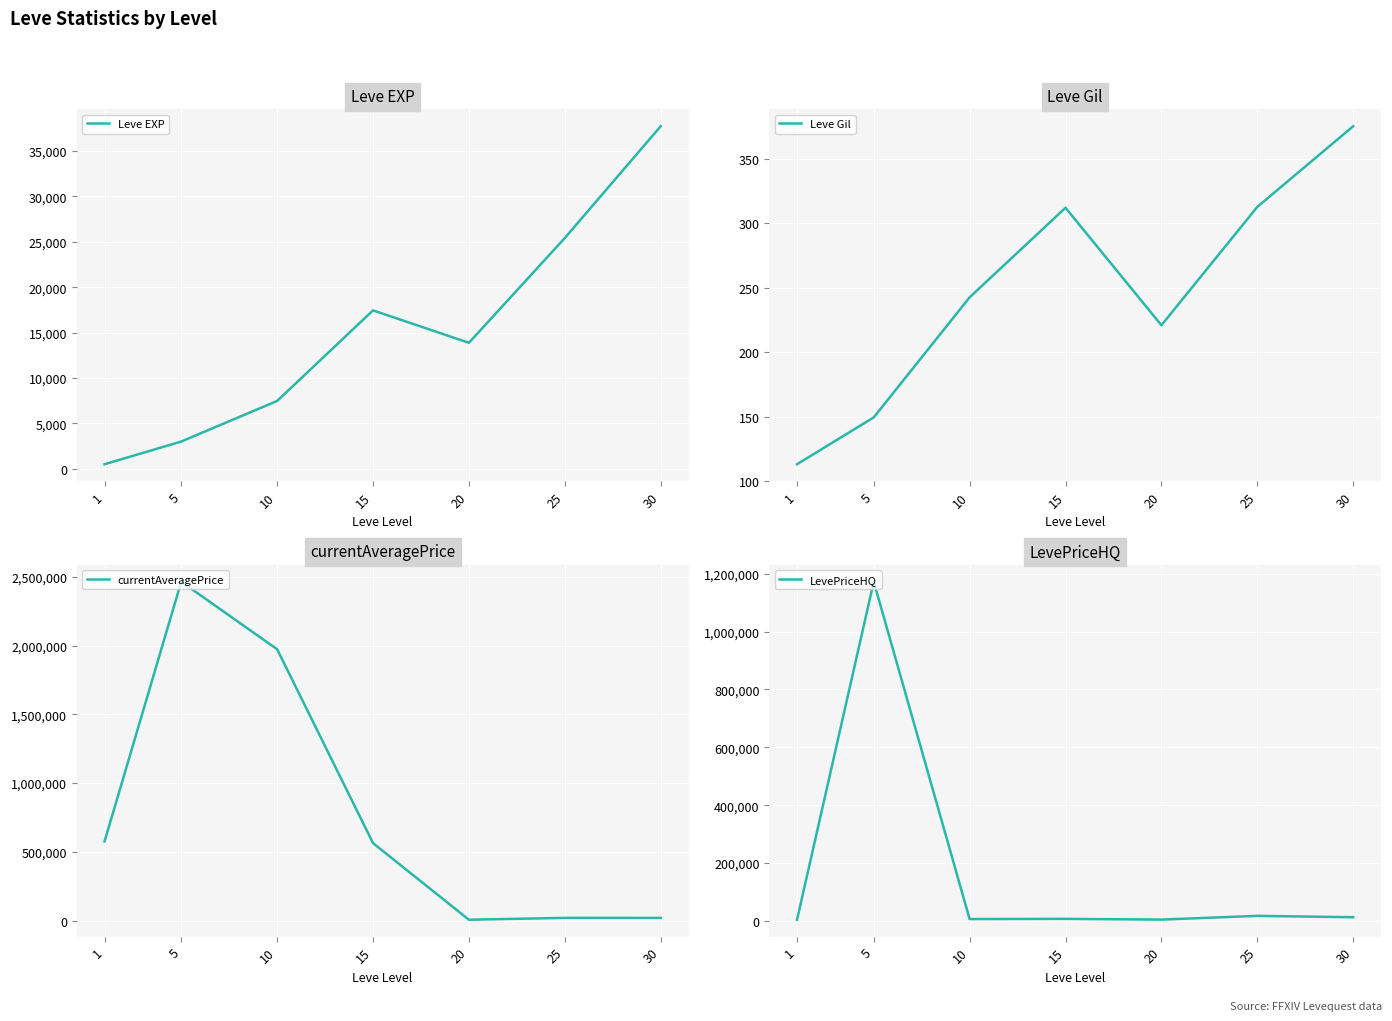

Does the chart display data point markers on the line(s)?

No